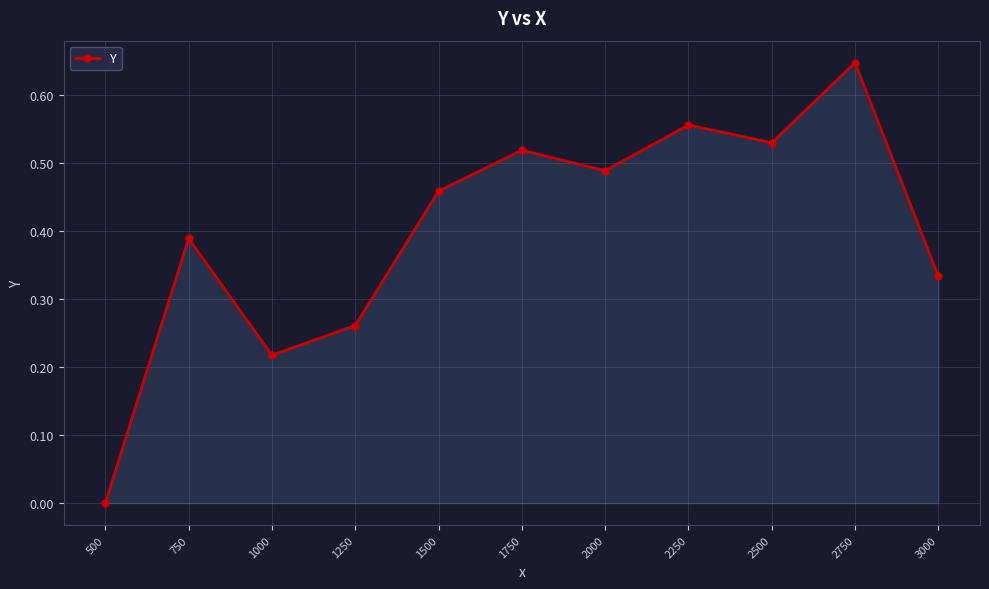

Which category has the highest value across all series?

2750